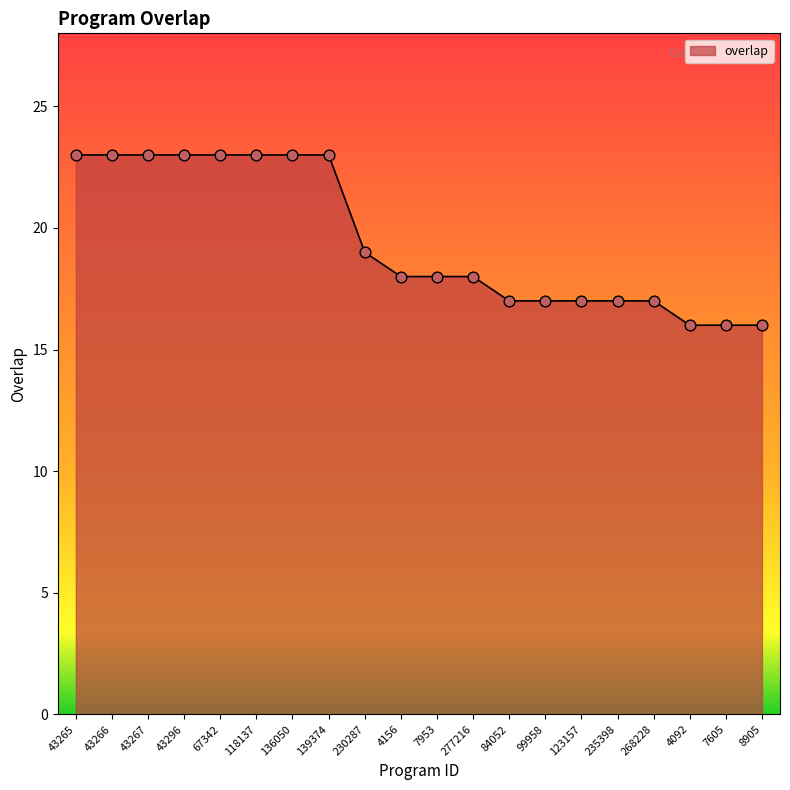

Which has a higher value, 67342 or 7953?

67342